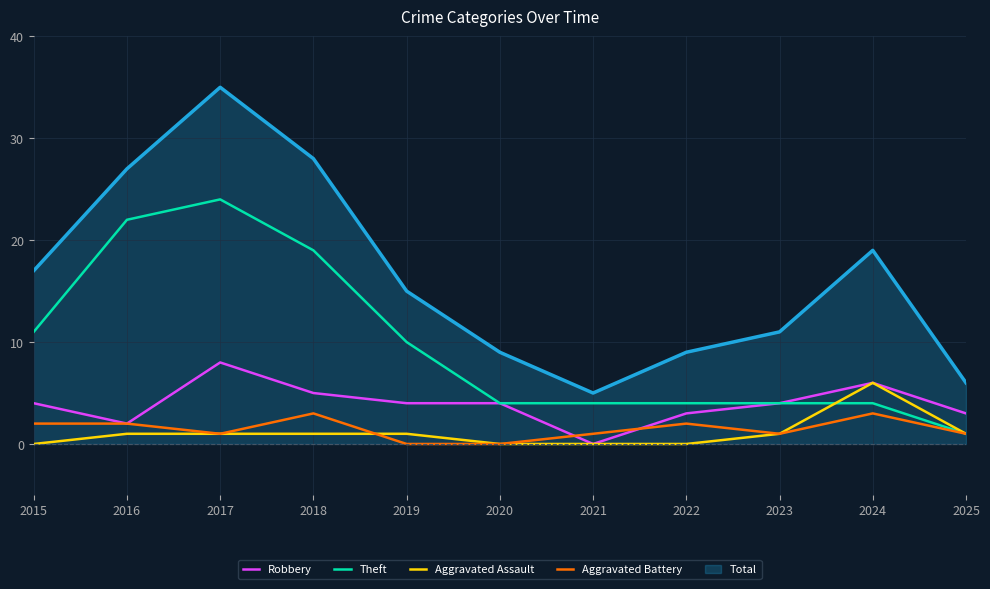

What are all the series names shown in the legend?

Robbery, Theft, Aggravated Assault, Aggravated Battery, Total